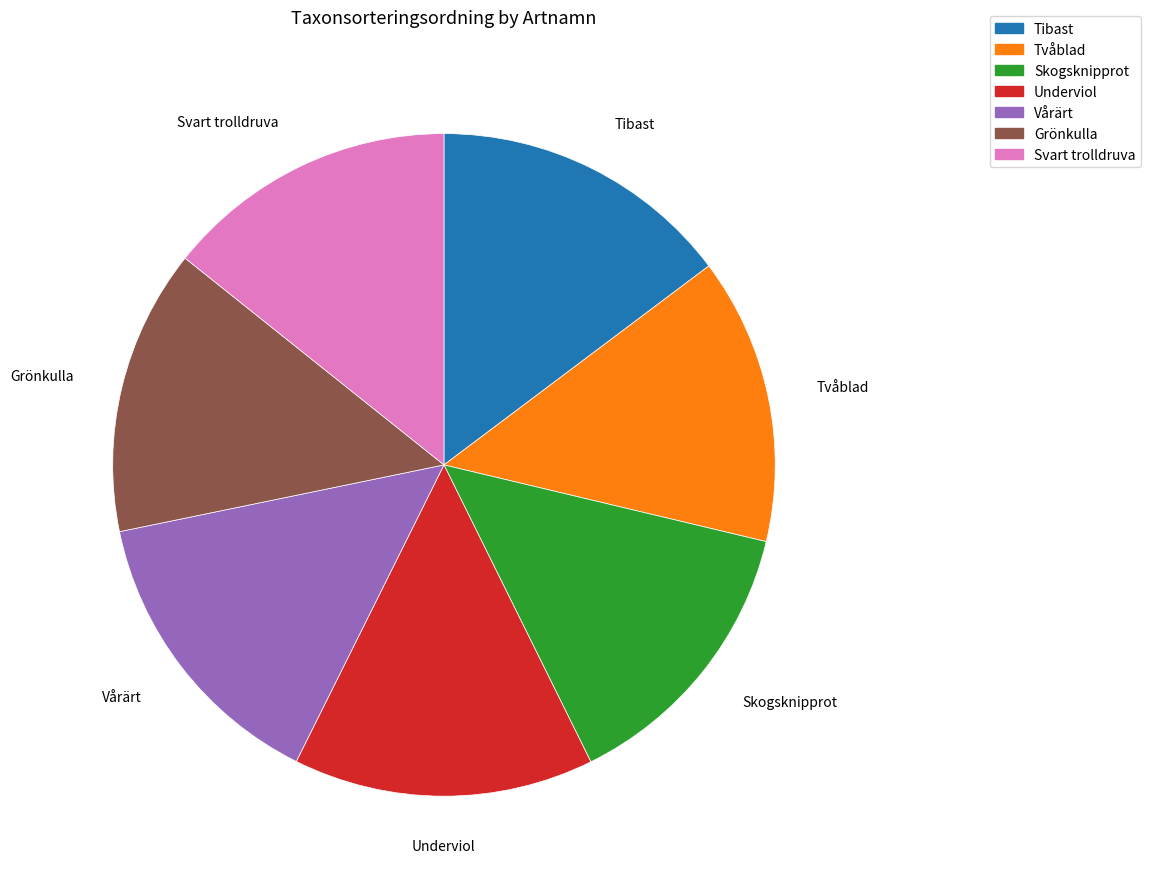

Do Grönkulla and Vårärt together represent more than half of the pie?

No